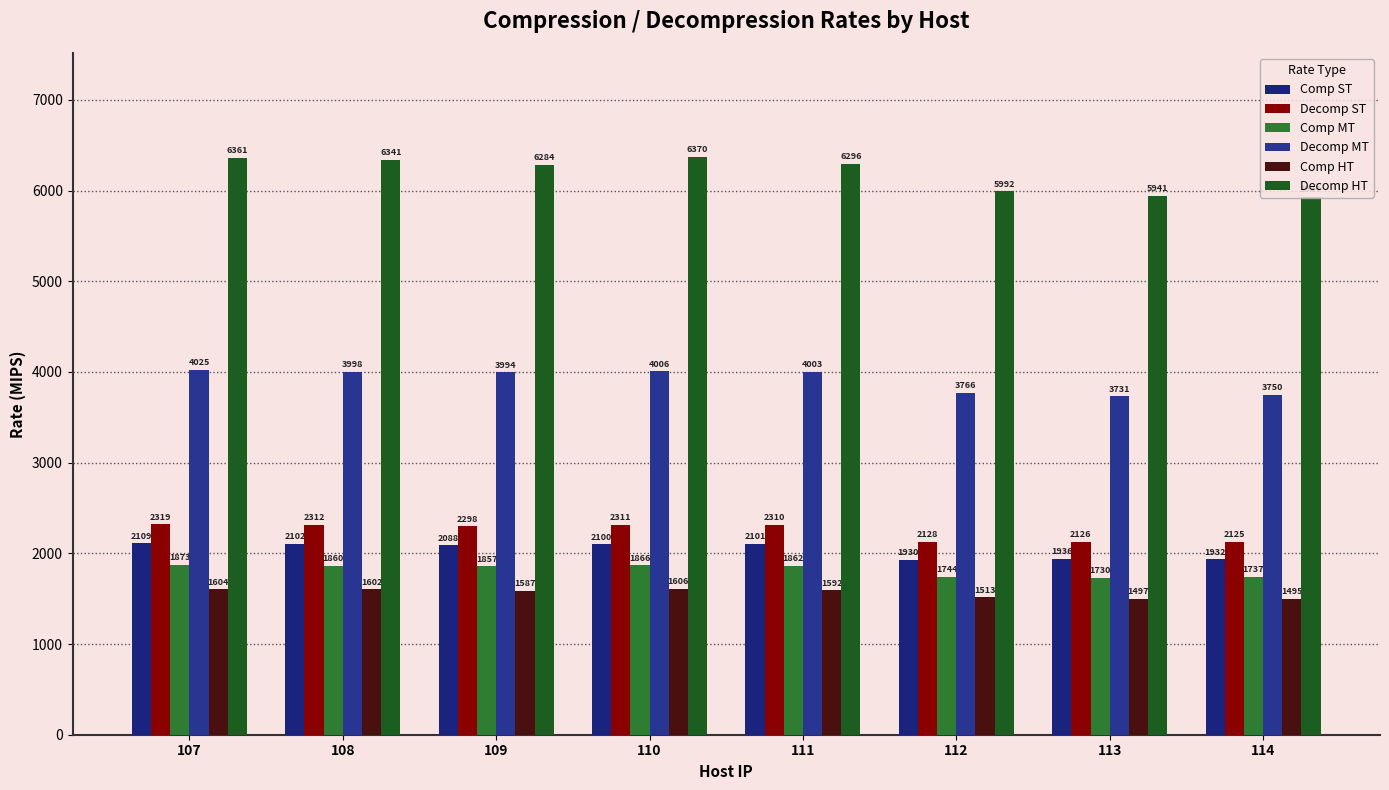

Between 110 and 111, which is larger?

111